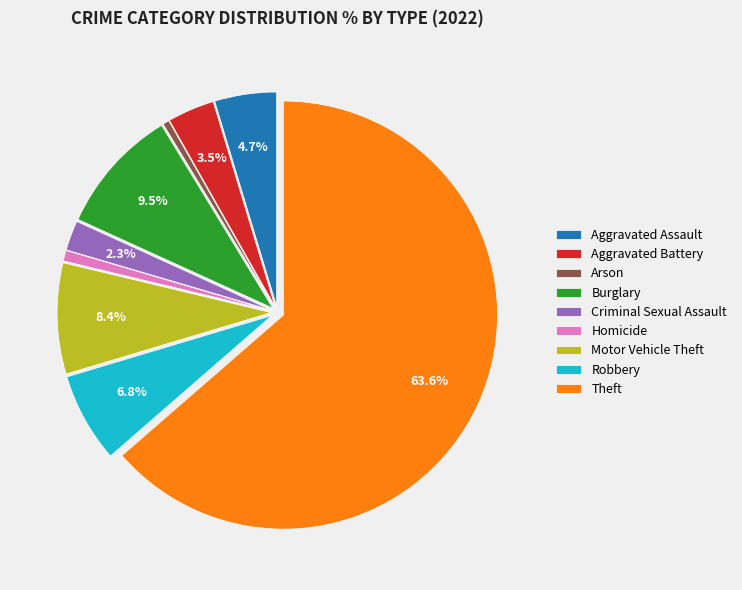

To the nearest percent, what percentage of the pie is Criminal Sexual Assault?

2%